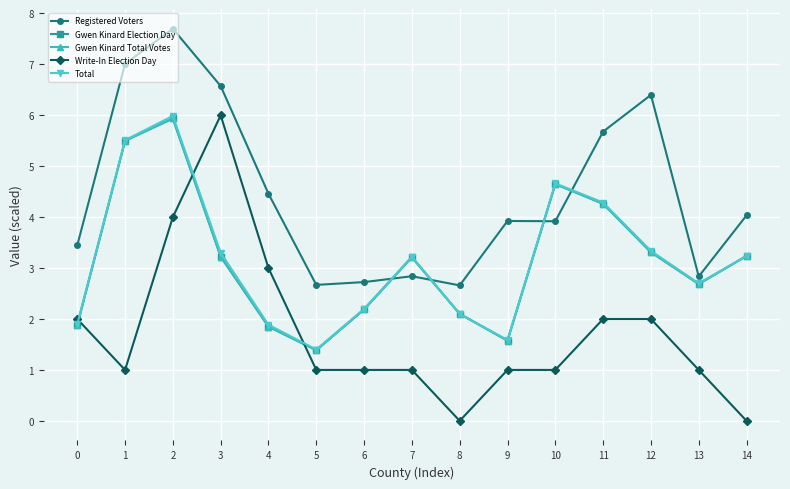

True or false: Total and Registered Voters intersect in this chart.

True